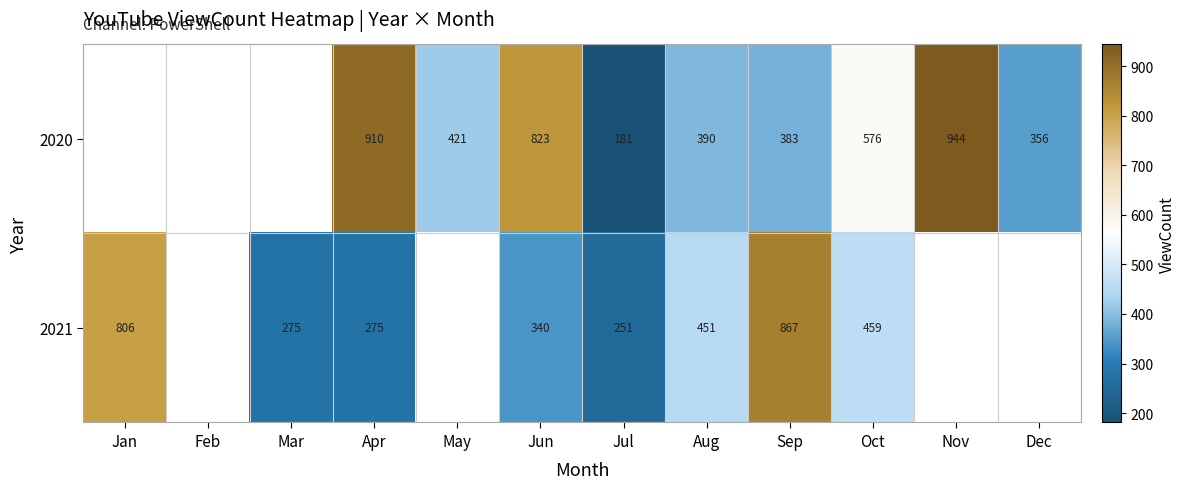

Is it true that 2020 equals 689 at Aug?

False